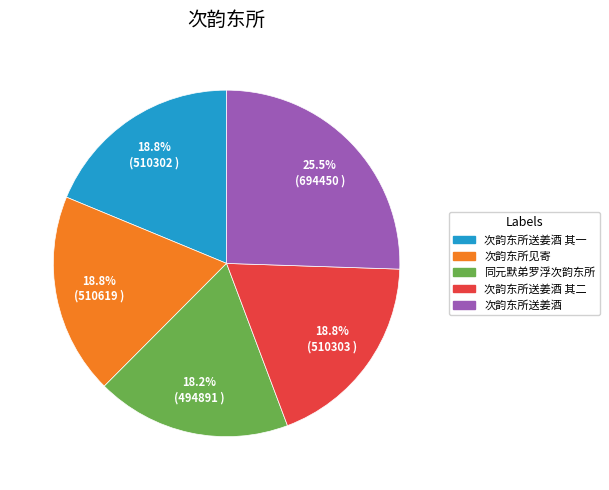

Is there any slice that represents more than half of the pie?

No